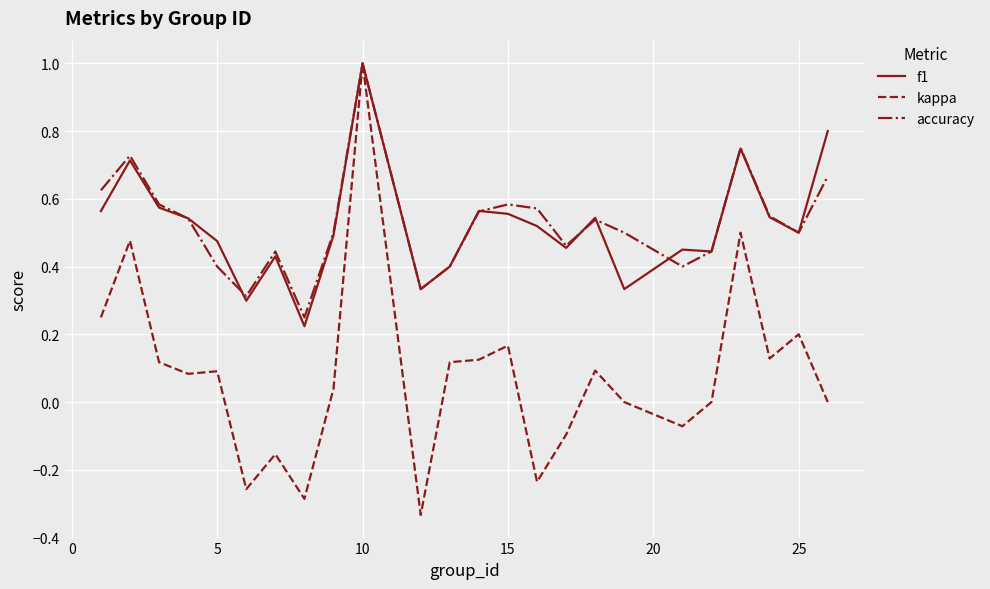

What is the greatest value displayed?

1.0